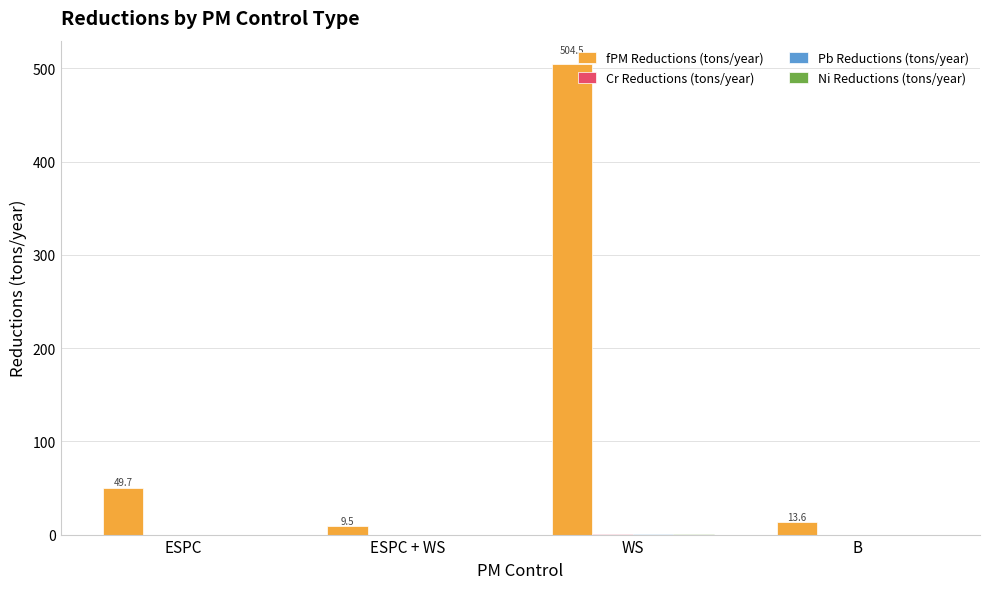

At which category is the sum across all series the highest?

WS